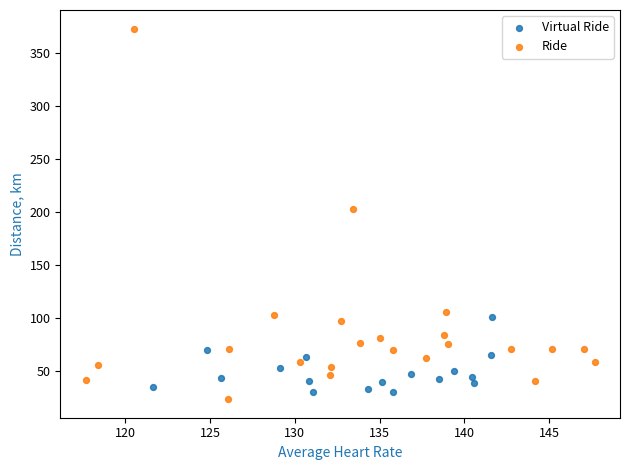

Which series has the largest Y range (max minus min)?

Ride